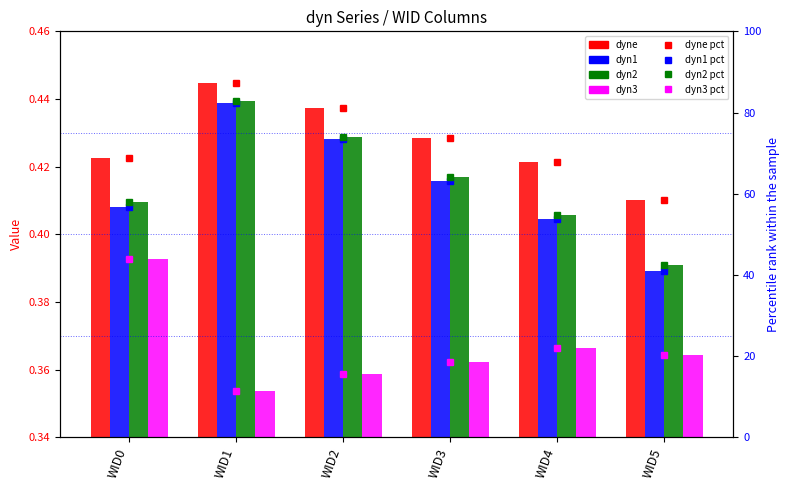

How many data points in dyn2 are above 64?

3